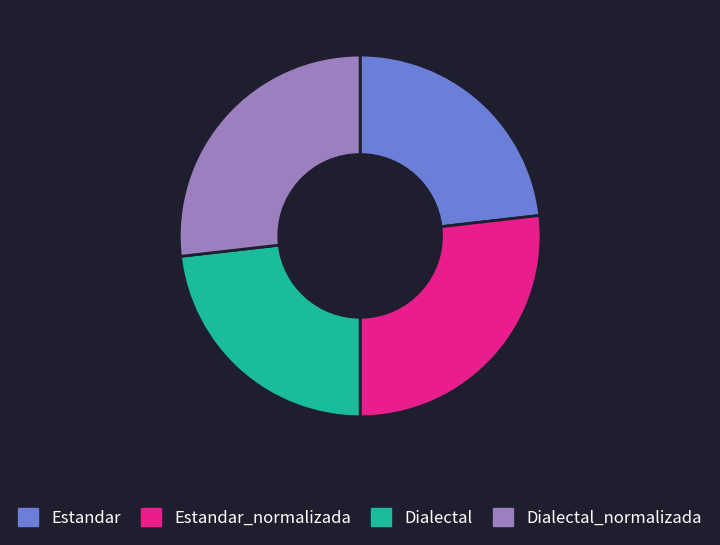

Is there a majority slice in this chart?

No